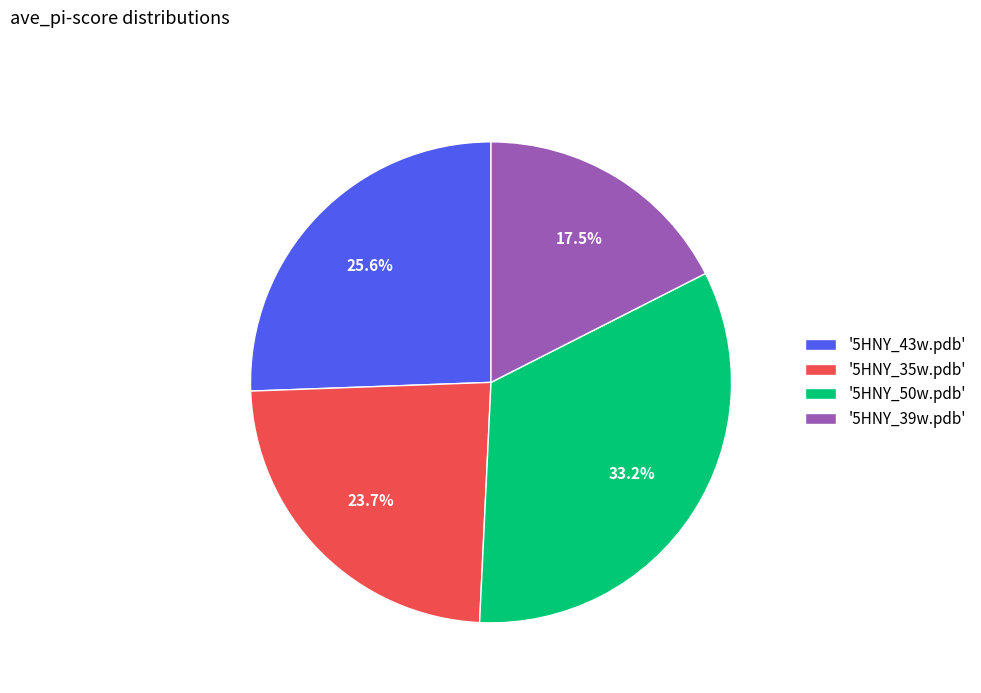

What is the ratio of the value at '5HNY_43w.pdb' to the value at '5HNY_35w.pdb'?

1.1